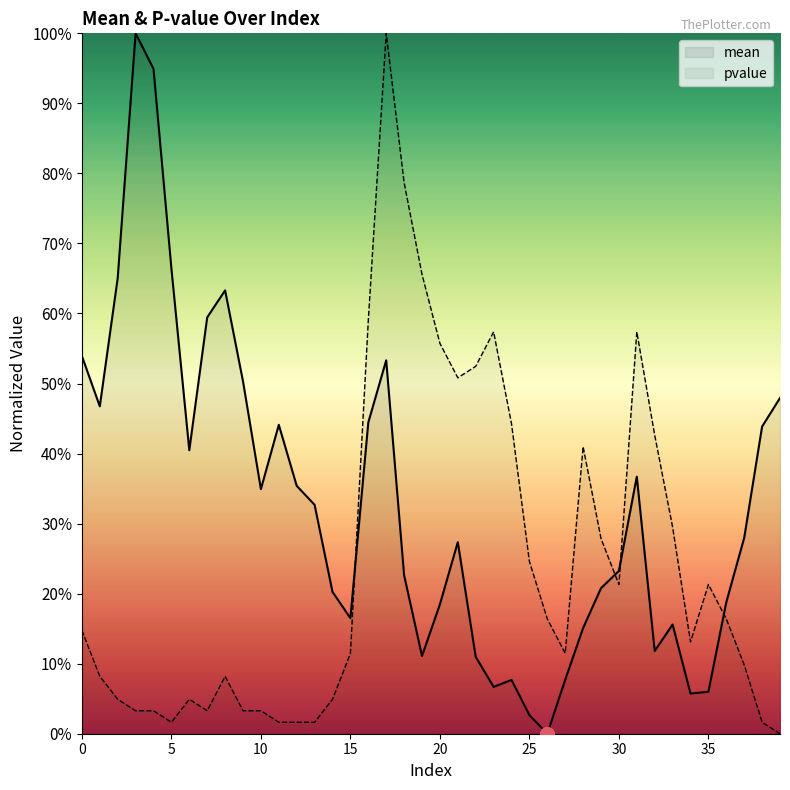

Which label corresponds to the smallest value in the chart?

26